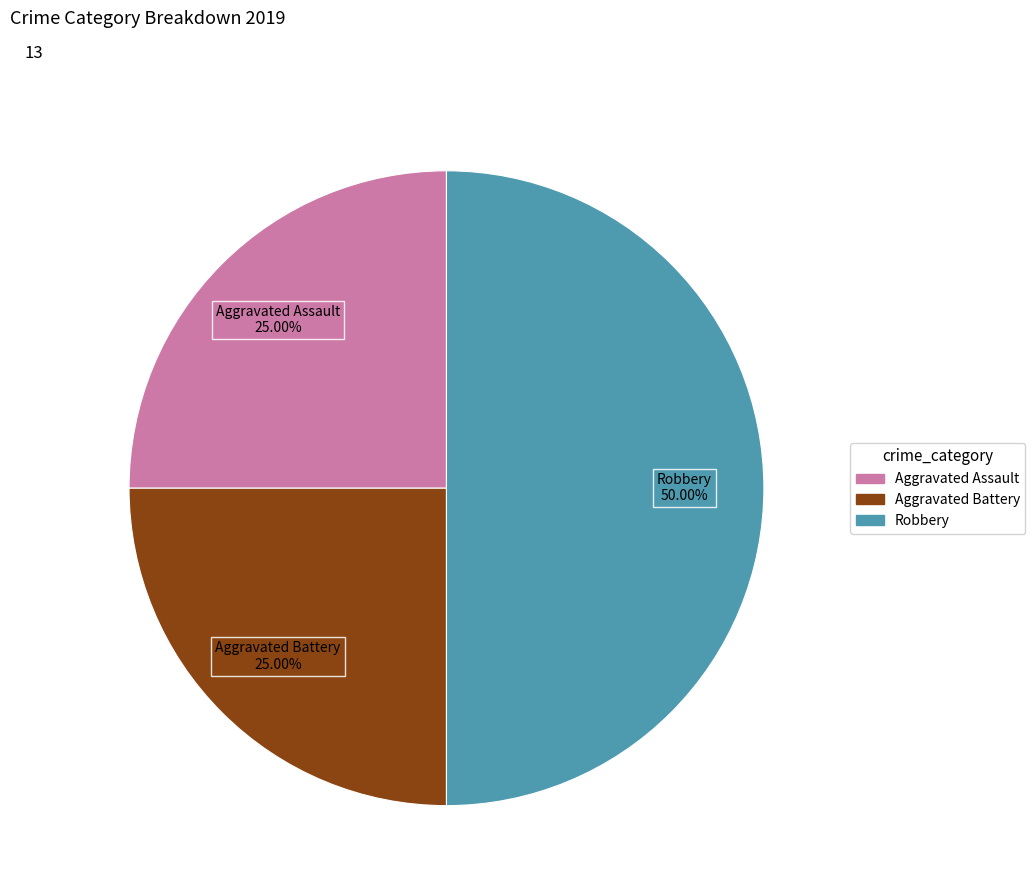

Count the number of slices in the pie.

3